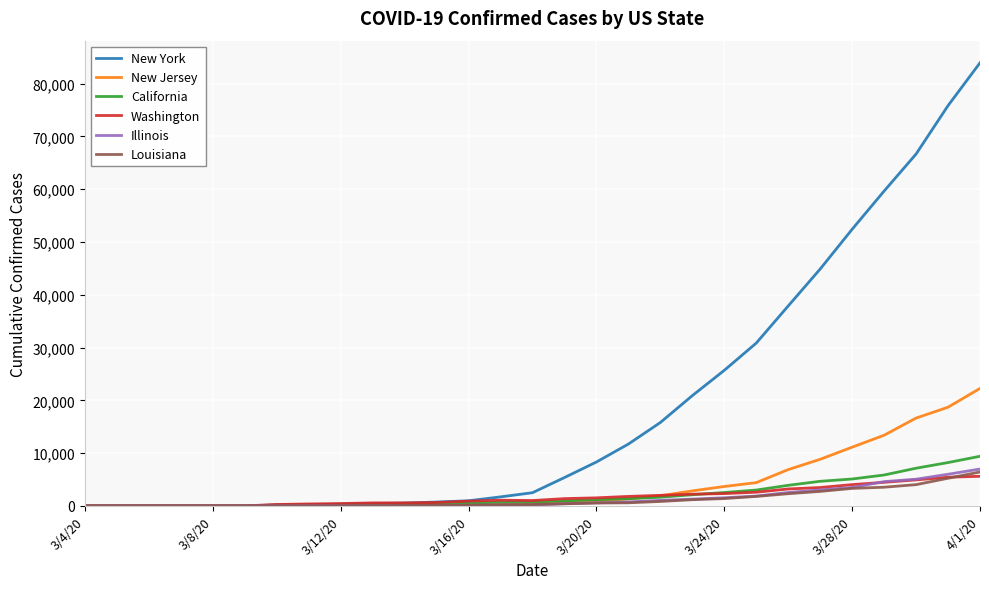

What is the difference between the maximum and minimum values in the New Jersey series?

22255